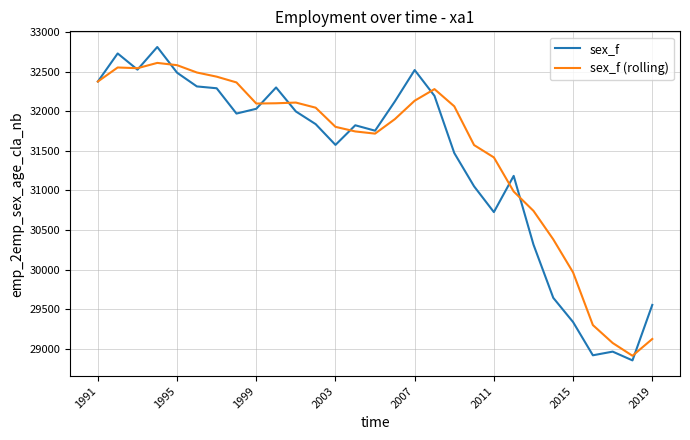

What is the highest value of the sex_f series?

32810.9